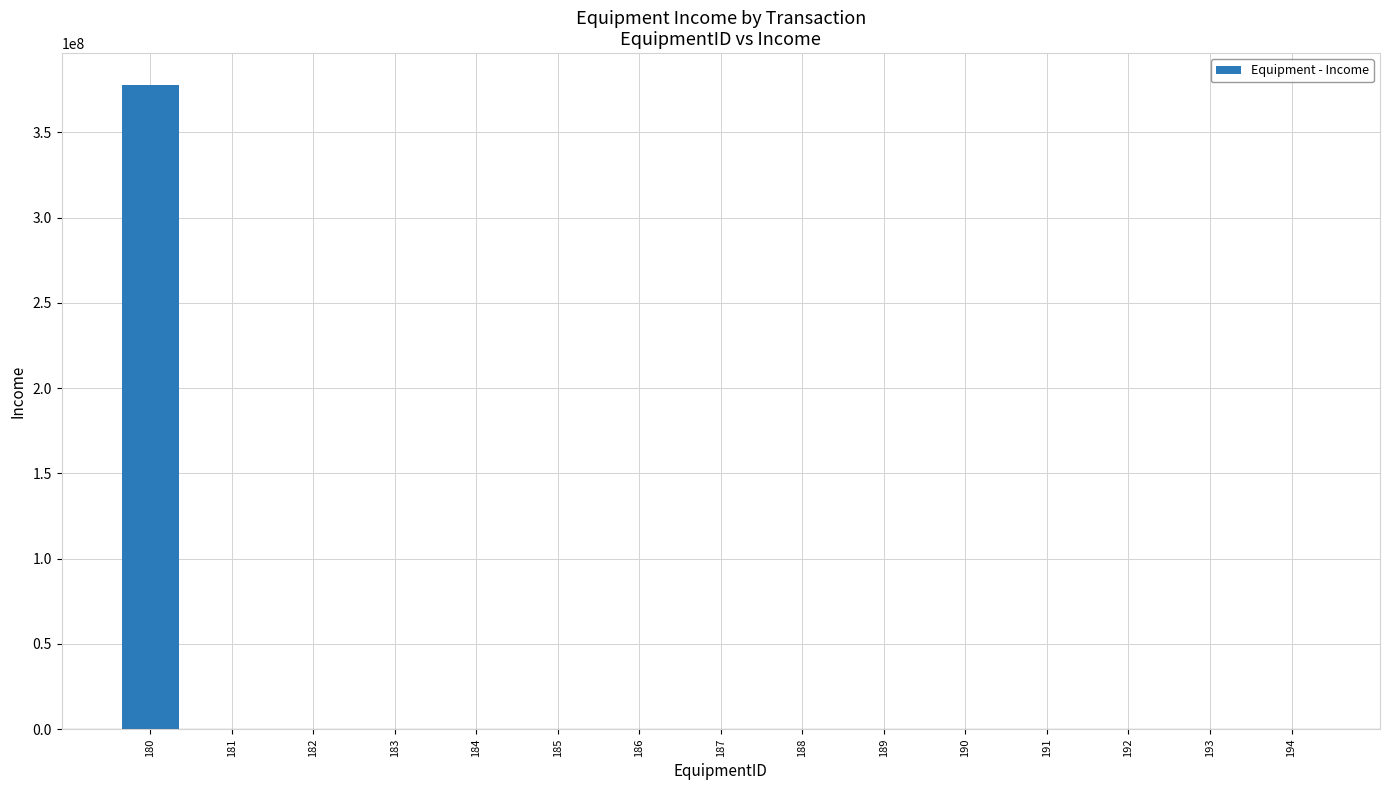

Reading right to left, extract all data points from this chart.

1	1	1	1	1	1	1	1	1	1	1	1	1	1	377554467